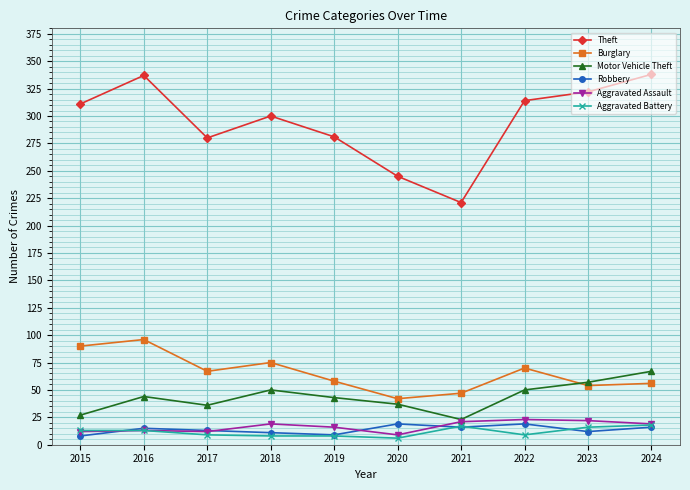

At which label does Theft reach its minimum?

2021